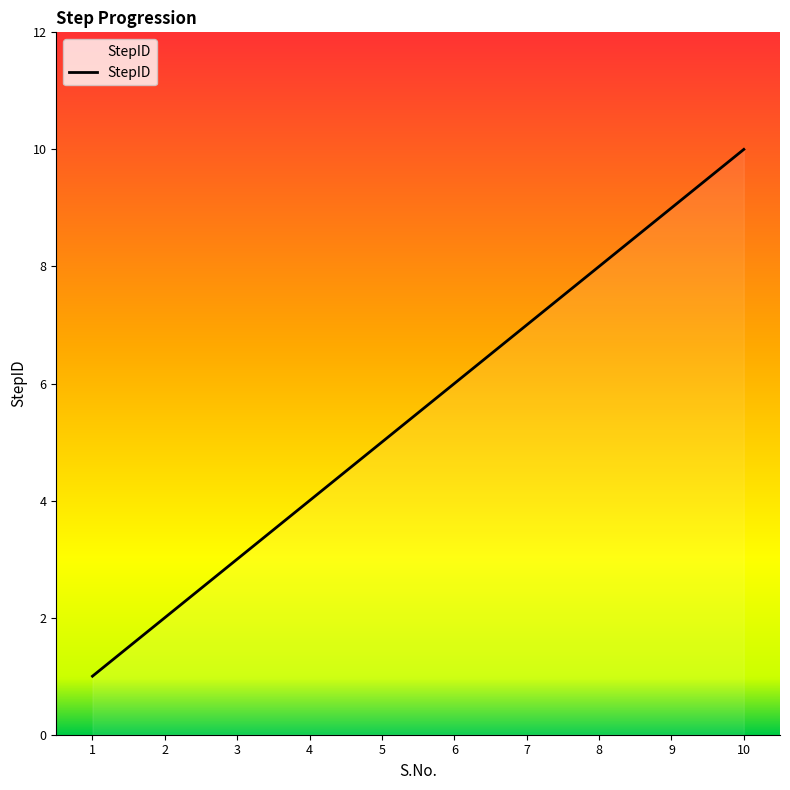

What is the maximum value shown in the chart?

10